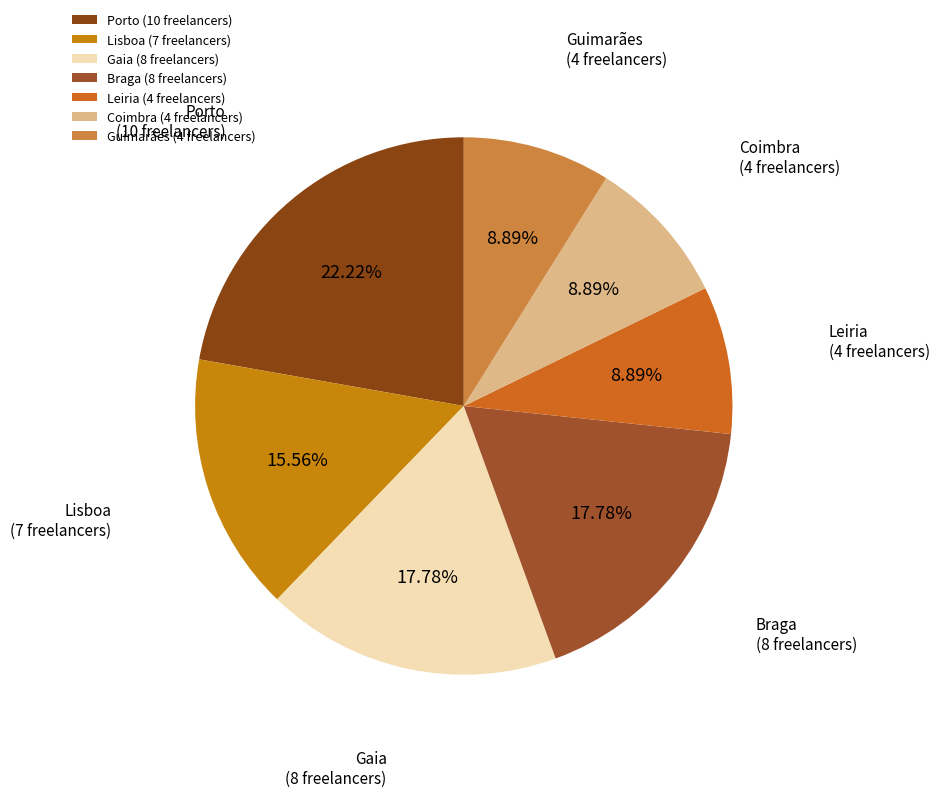

Count the number of slices in the pie.

7